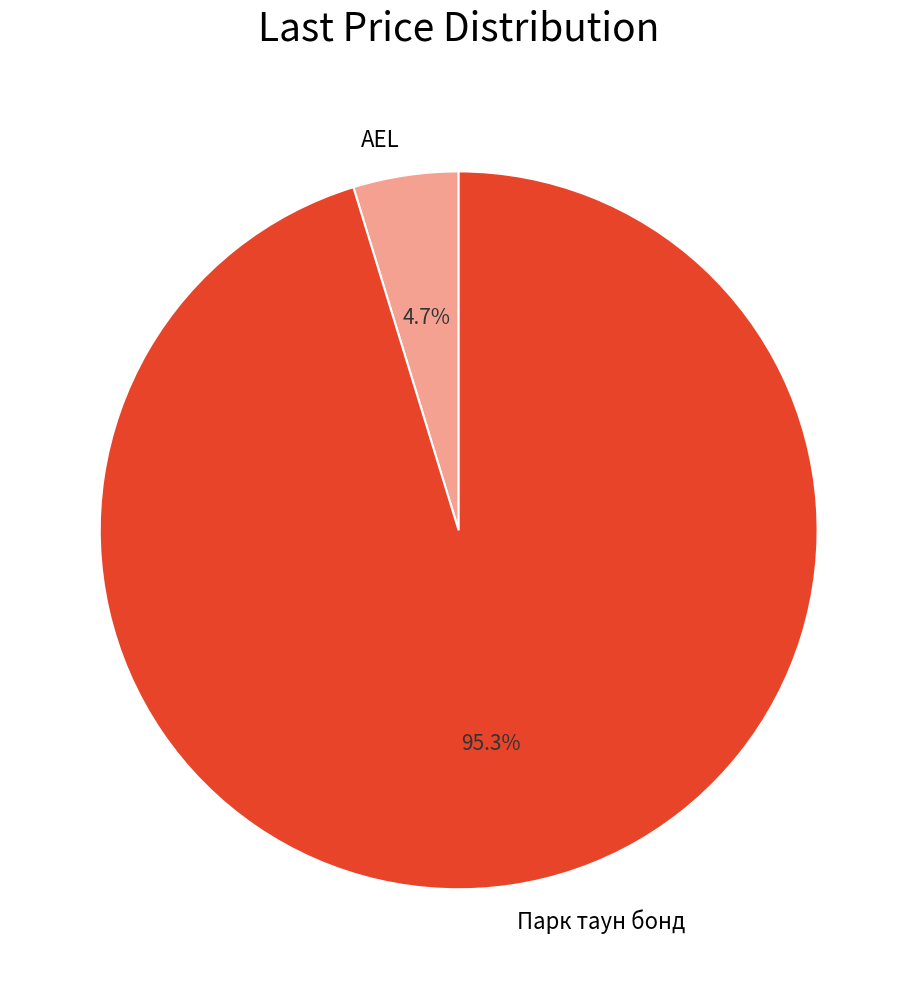

Is AEL the majority of the pie?

No